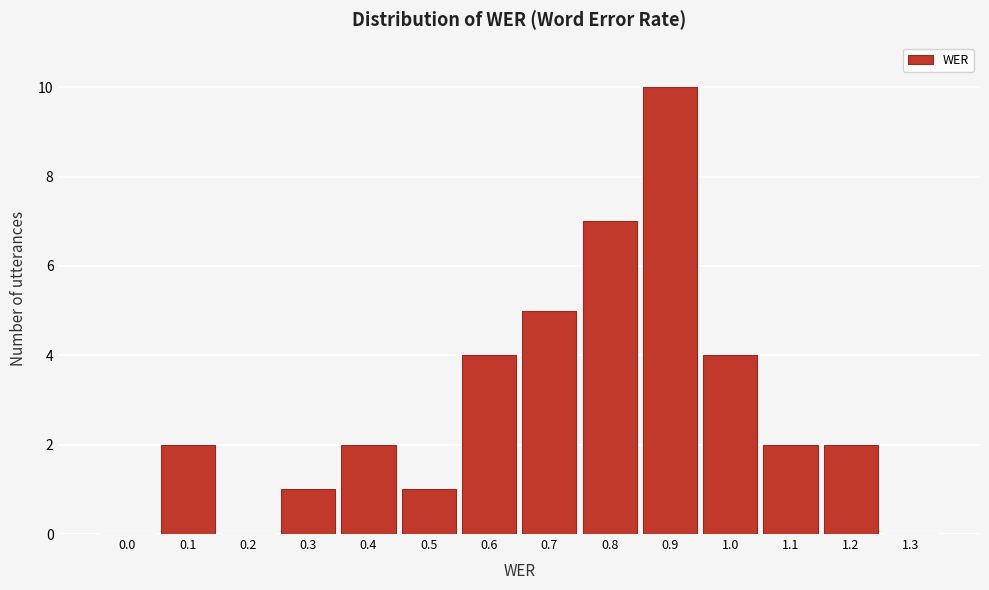

Reading right to left, list all the values displayed in this chart.

1.3=0	1.2=2	1.1=2	1.0=4	0.9=10	0.8=7	0.7=5	0.6=4	0.5=1	0.4=2	0.3=1	0.2=0	0.1=2	0.0=0